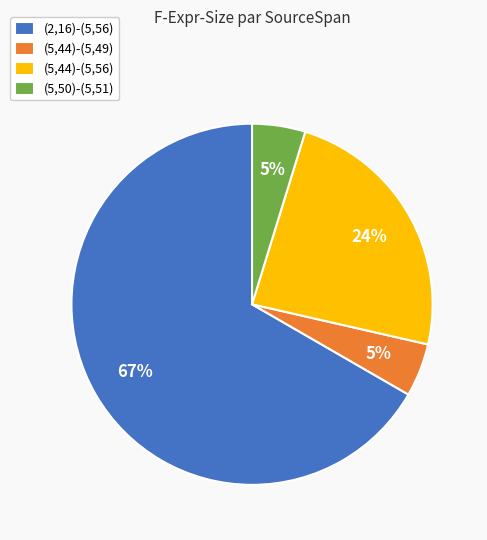

How many slices are in this pie chart?

4